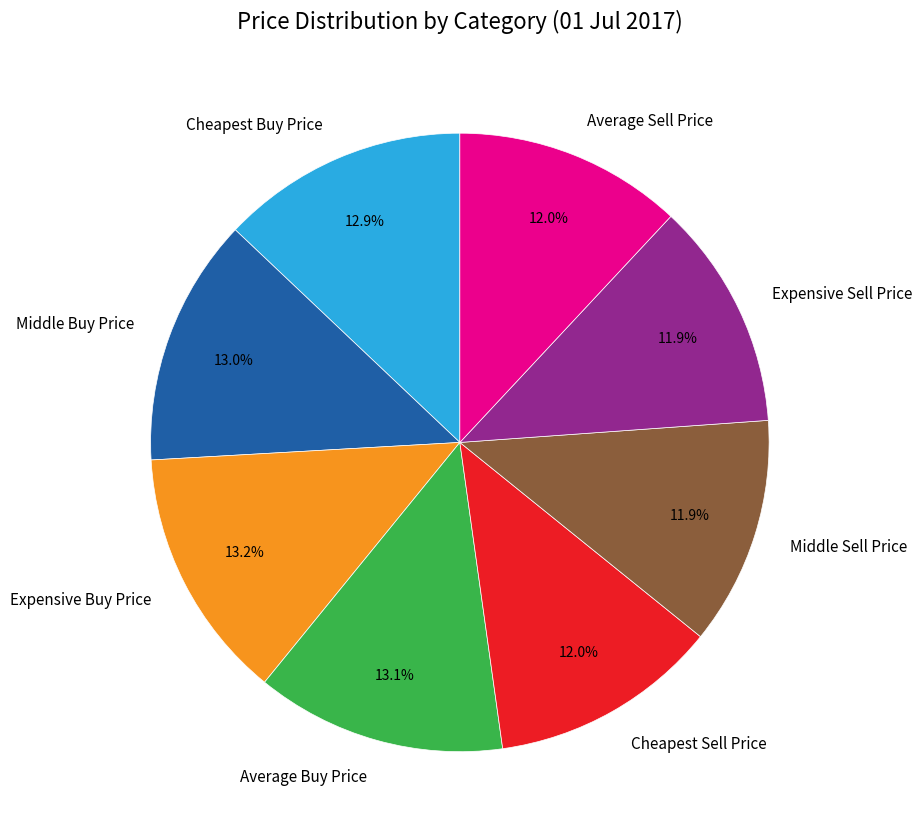

Between Middle Buy Price and Cheapest Sell Price, which is larger?

Middle Buy Price